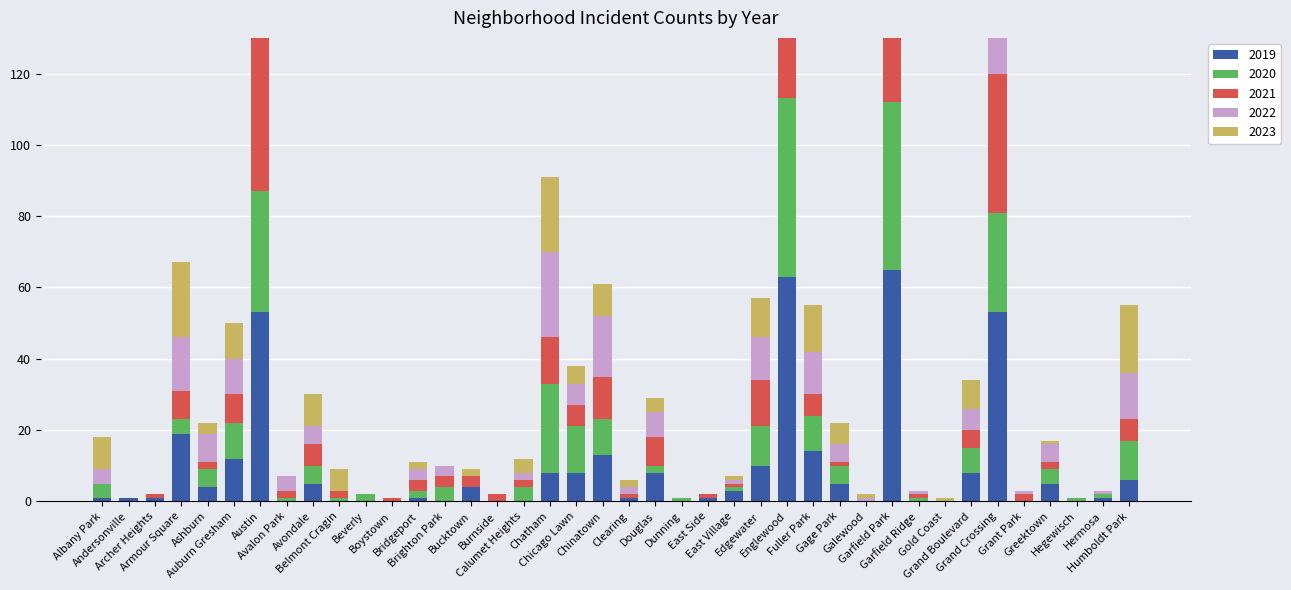

Are the bars horizontal?

No